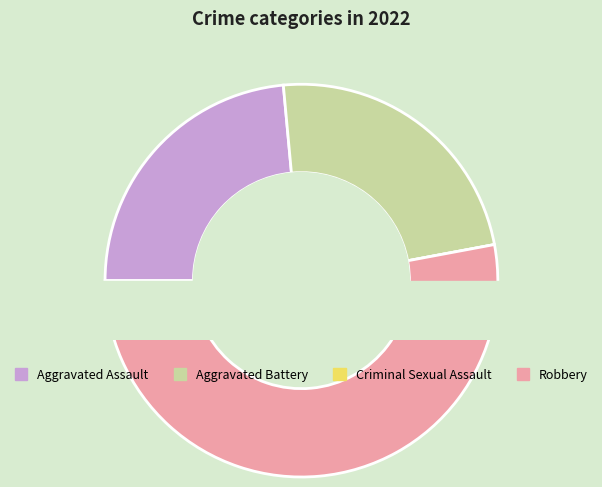

What is the largest slice in the pie chart?

Robbery